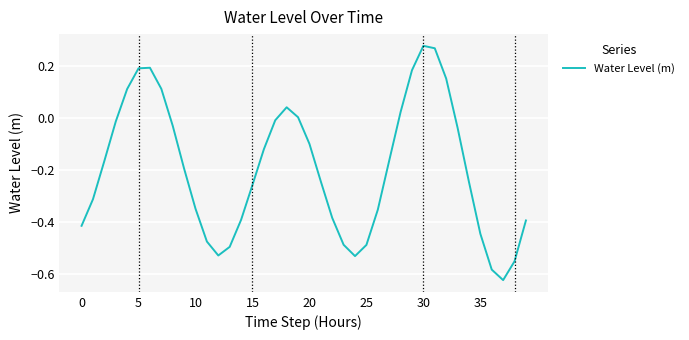

What is the difference between the maximum and minimum values?

0.9